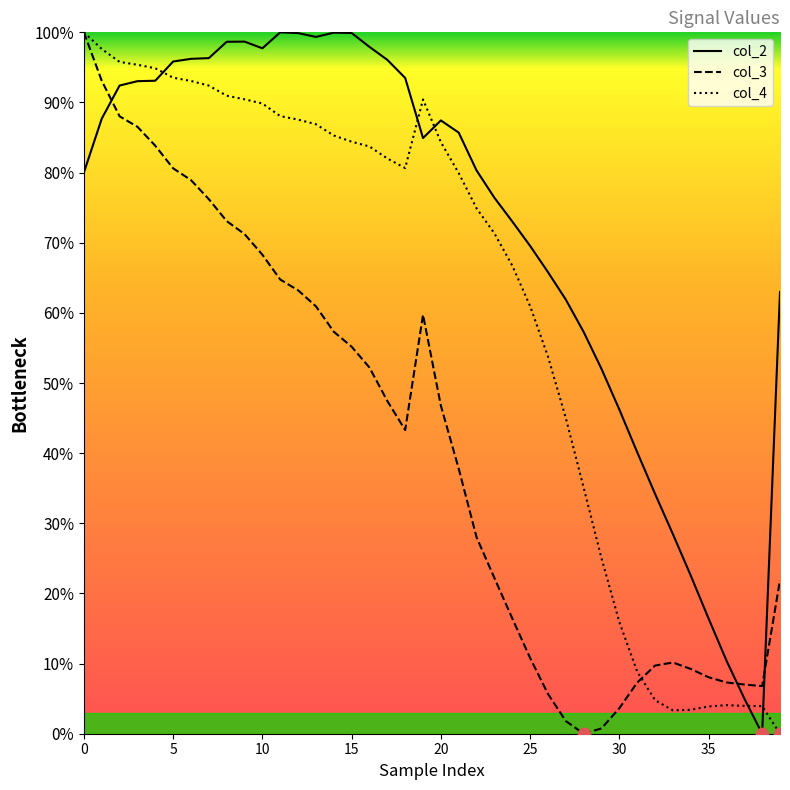

Which series reaches the maximum Y coordinate?

col_2